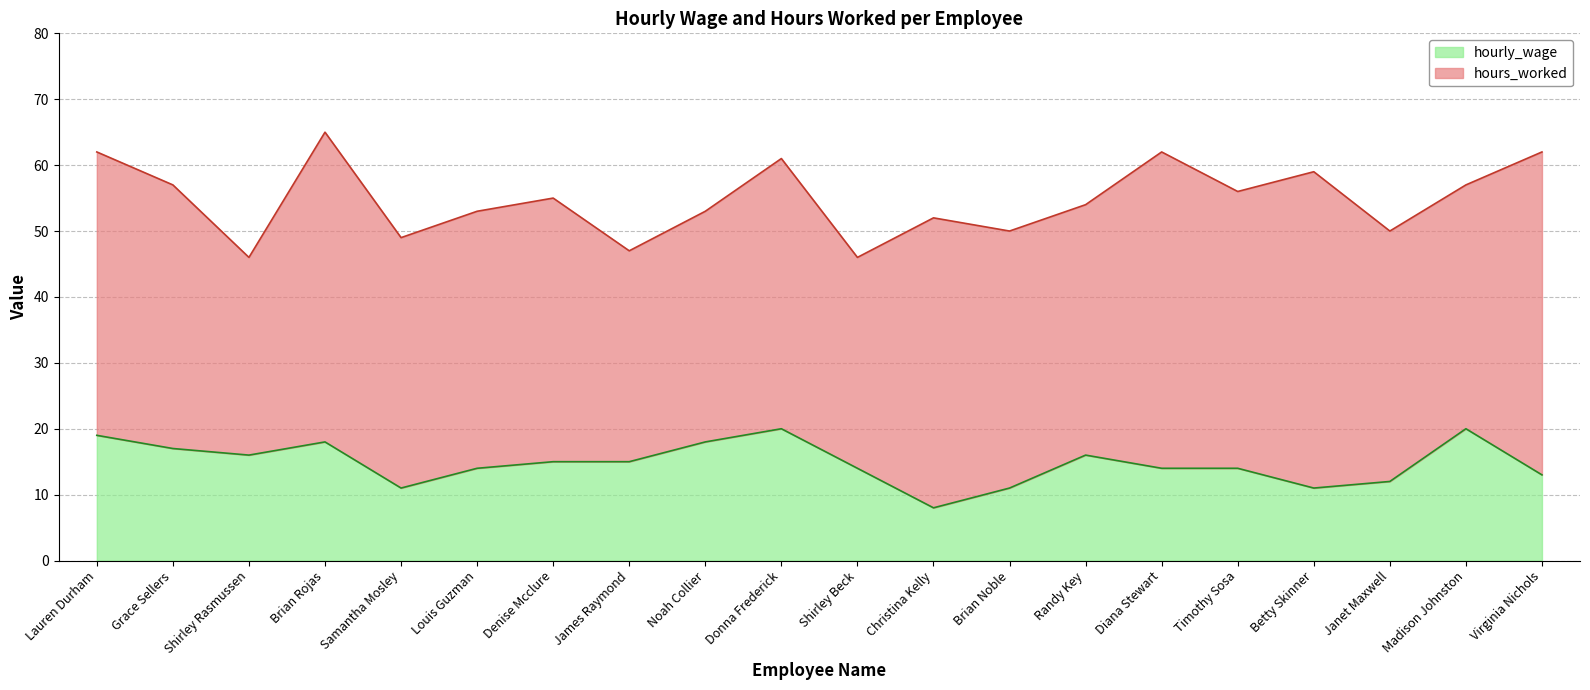

What is the change in value from Christina Kelly to Diana Stewart?

+6